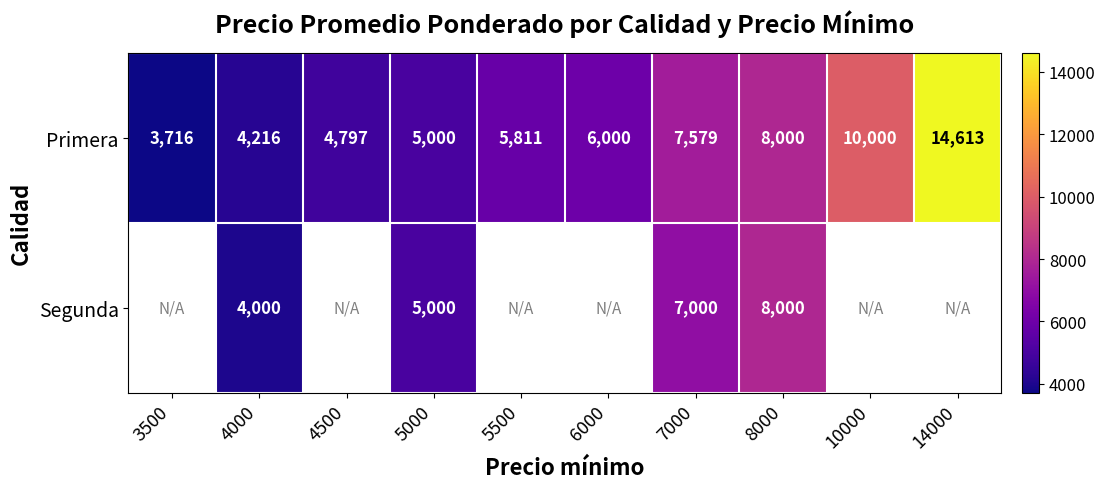

Count the number of data series in this chart.

2